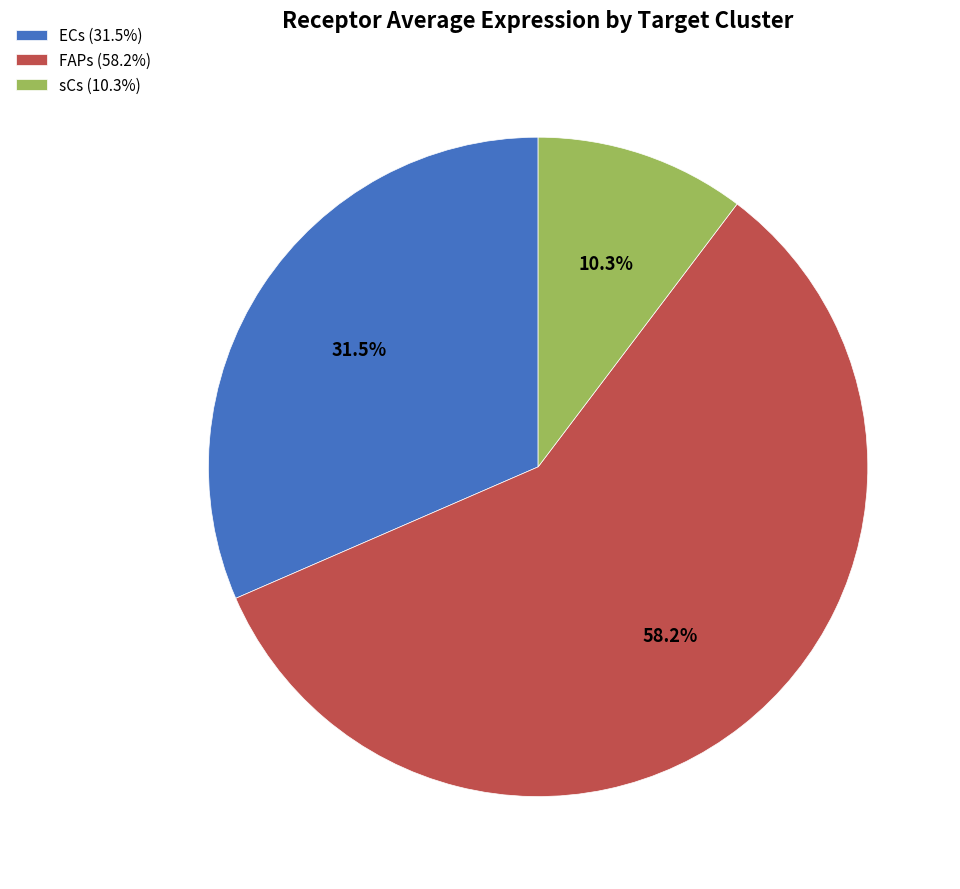

To the nearest percent, what is the combined percentage of sCs and FAPs?

68%